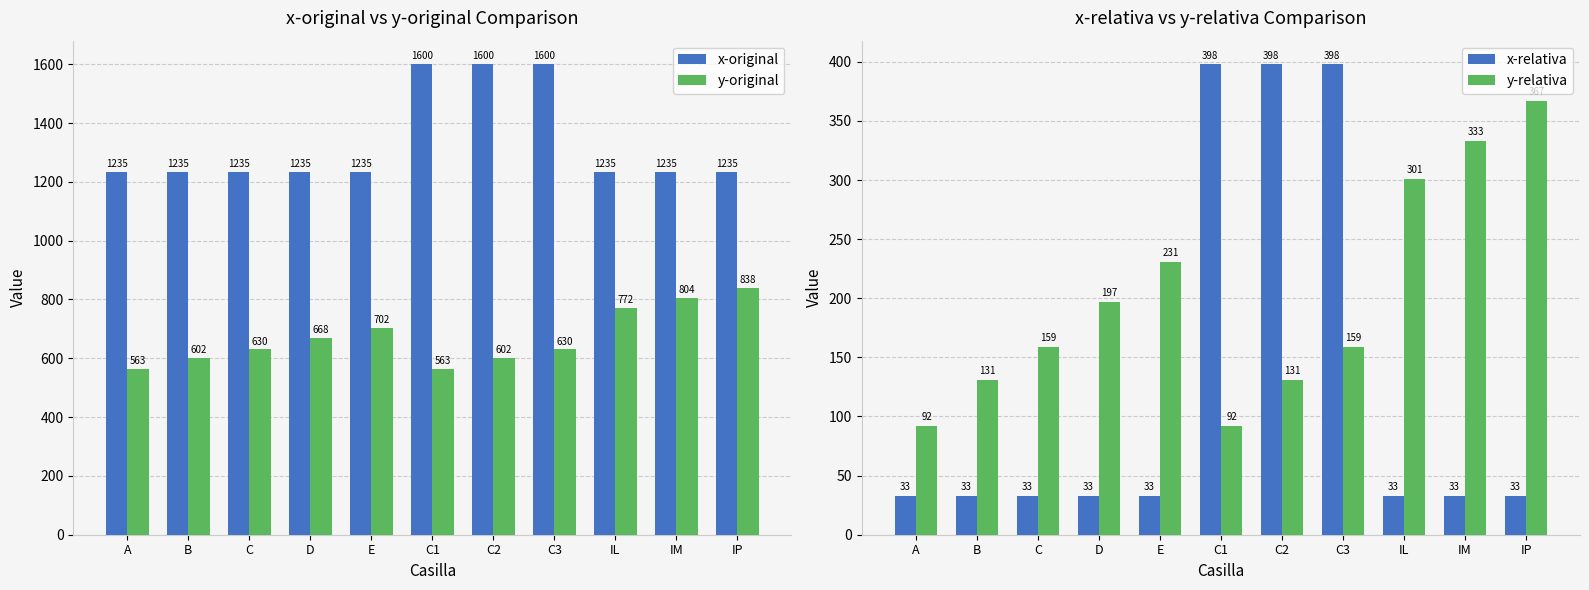

Which series has the largest total across all categories?

x-original